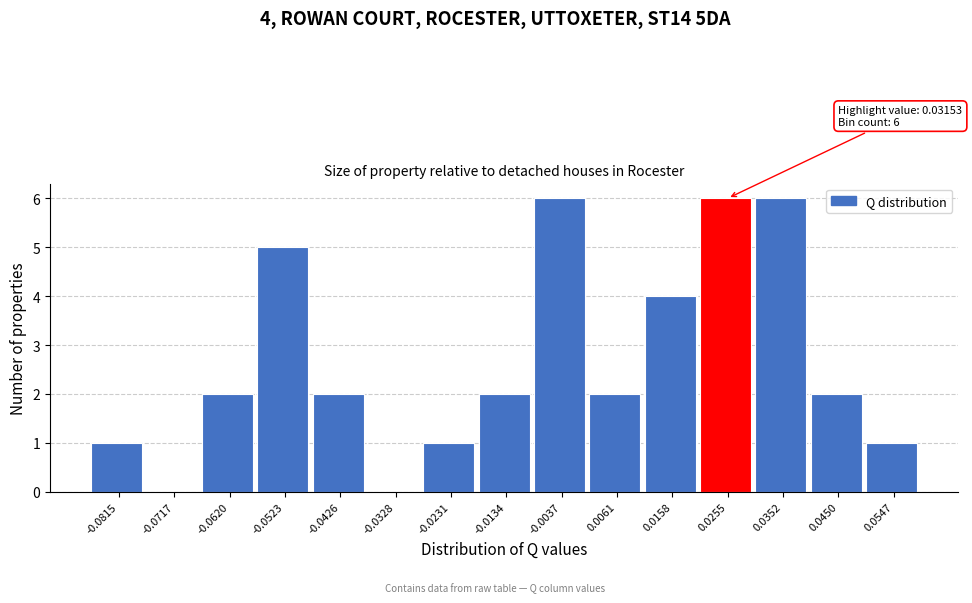

Reading left to right, transcribe all the data shown in this chart.

-0.0815=1	-0.0717=0	-0.0620=2	-0.0523=5	-0.0426=2	-0.0328=0	-0.0231=1	-0.0134=2	-0.0037=6	0.0061=2	0.0158=4	0.0255=6	0.0352=6	0.0450=2	0.0547=1